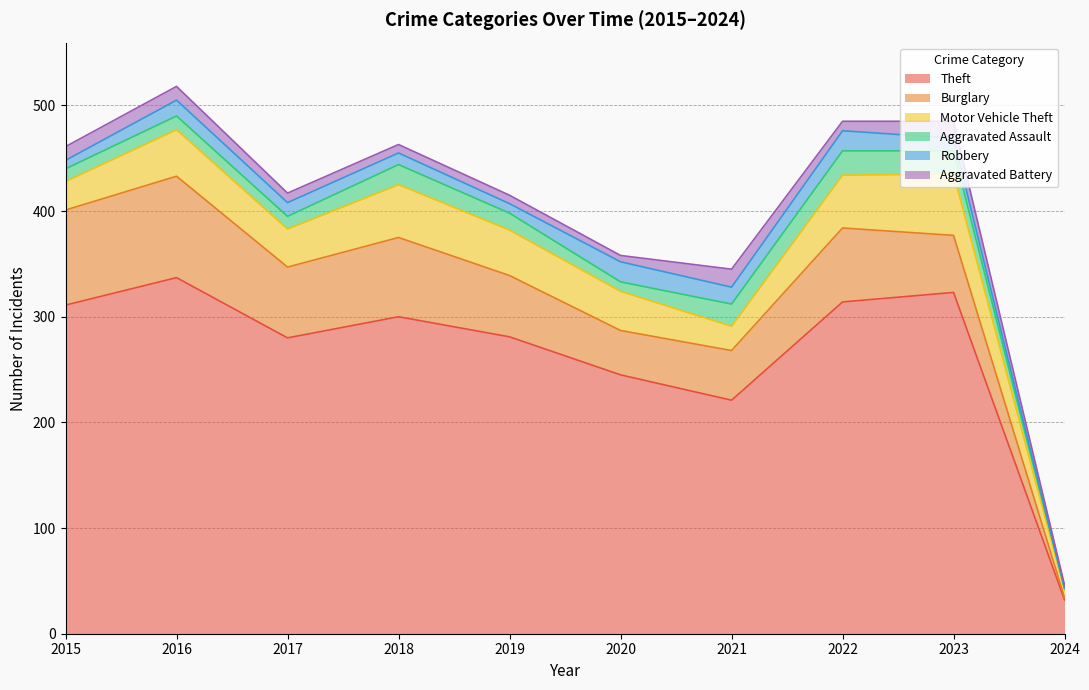

Is the value of Robbery at 2015 greater than the value of Motor Vehicle Theft at 2018?

No